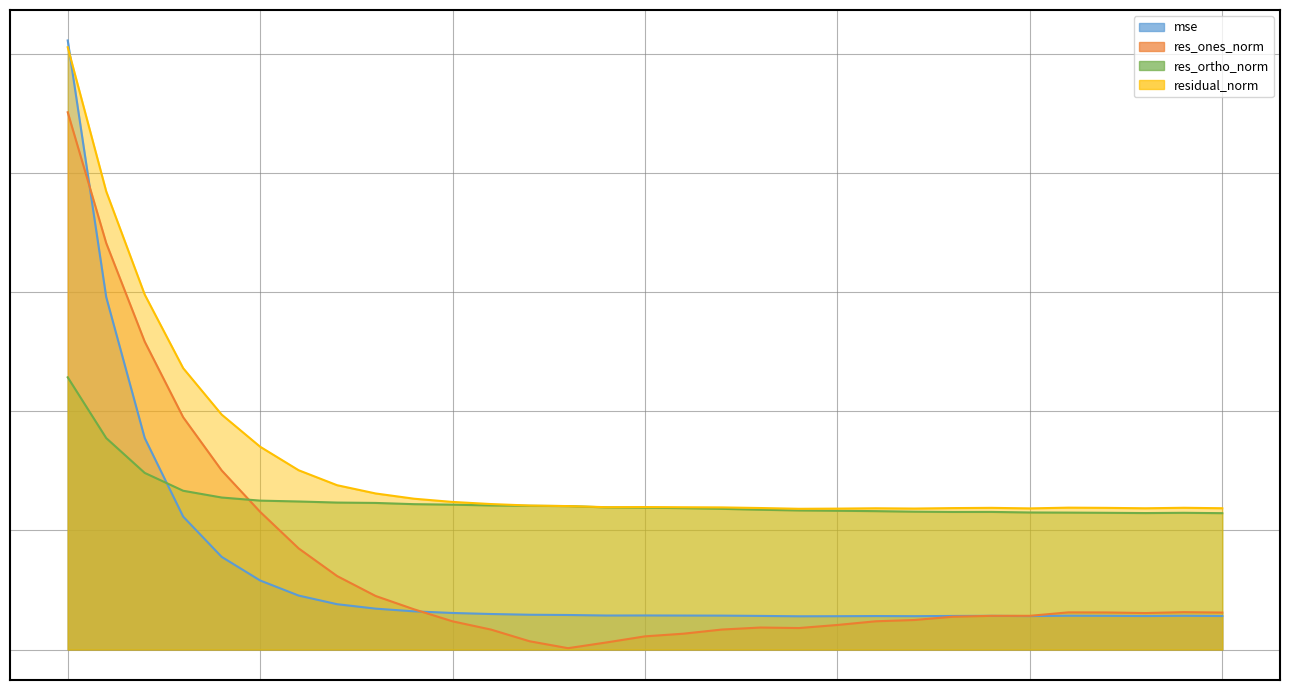

Which has a higher value, 120 or 110?

110